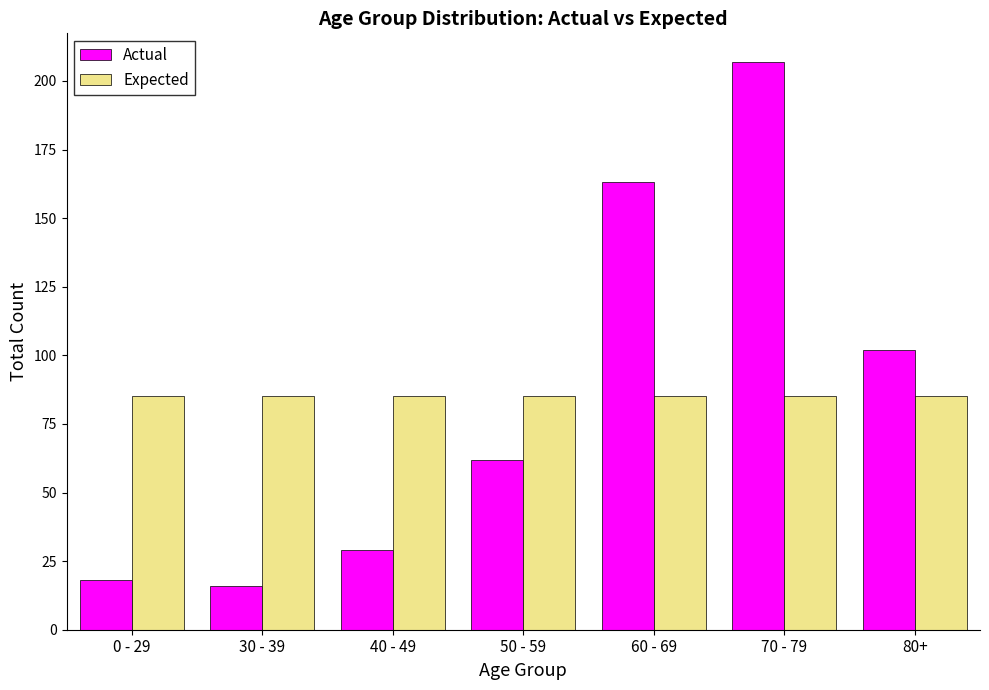

What is the minimum value for Expected?

85.3